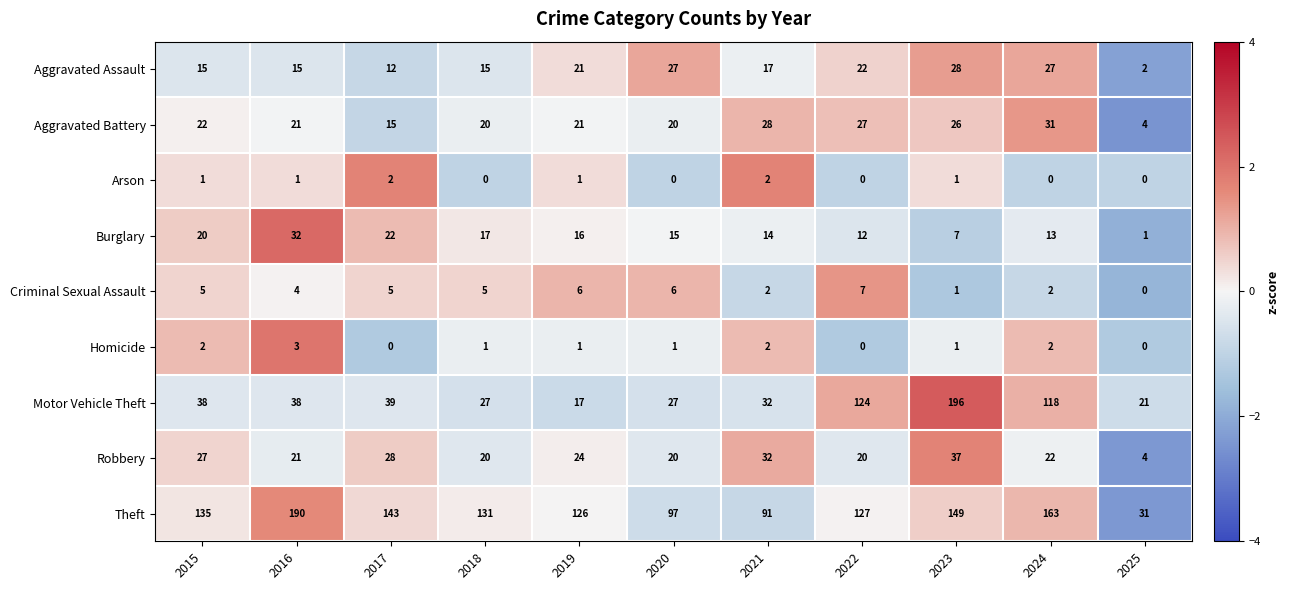

What value does the Homicide series have at 2016?

3